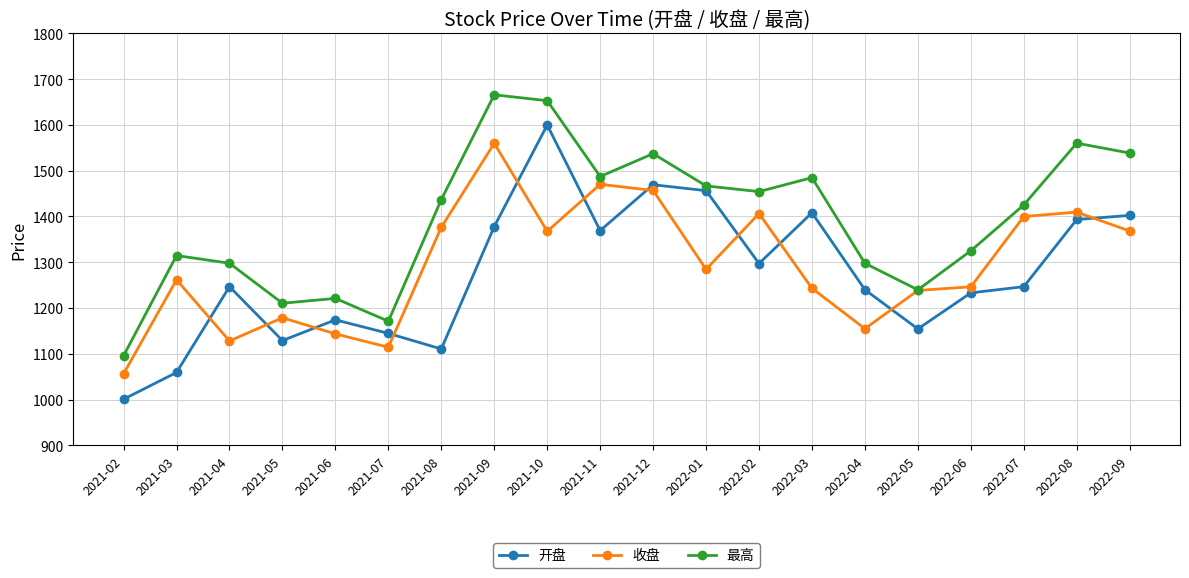

Where is 开盘 nearest to the value 1300?

2022-02